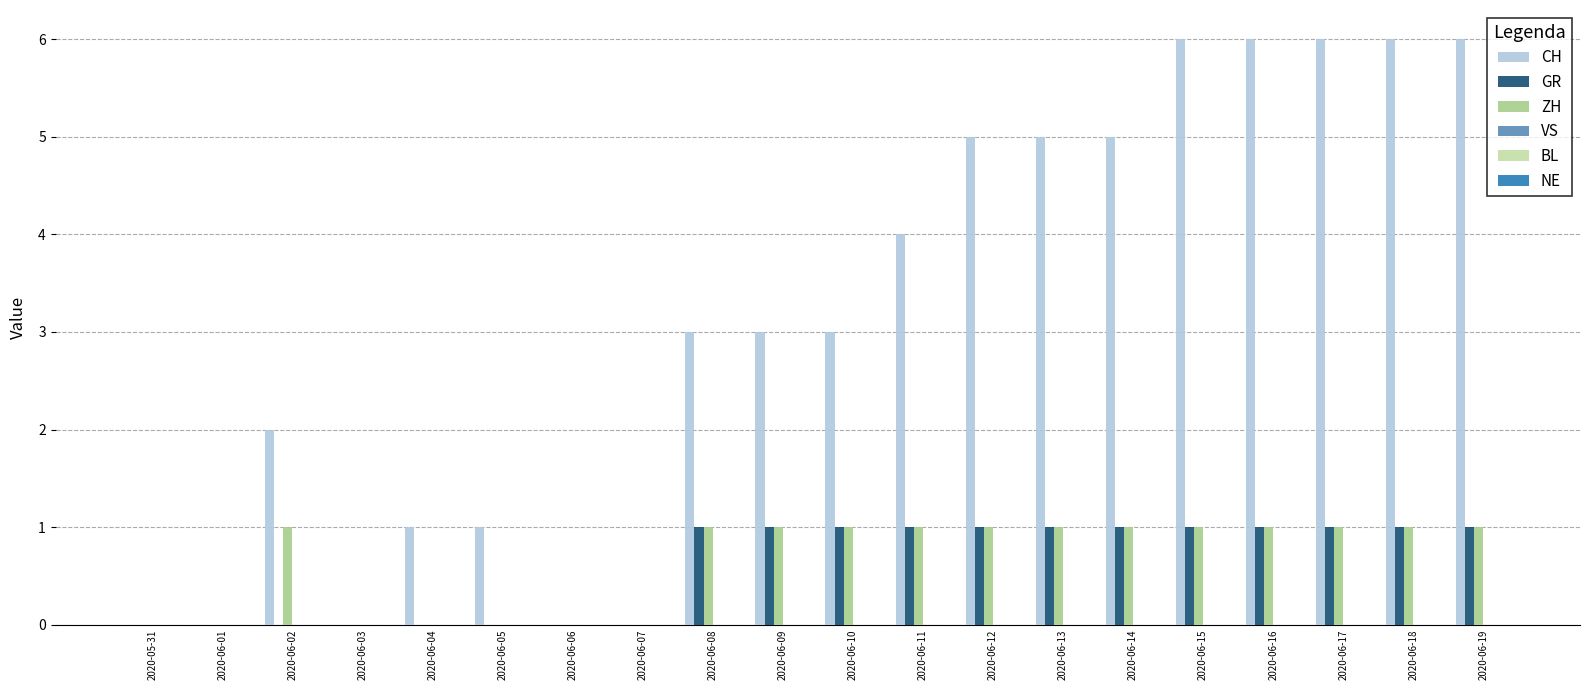

Which series has the largest range (max minus min)?

CH